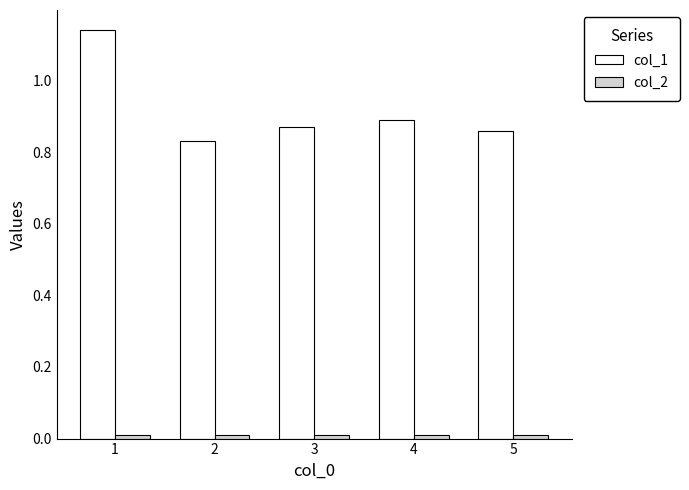

Which series has the largest range (max minus min)?

col_1